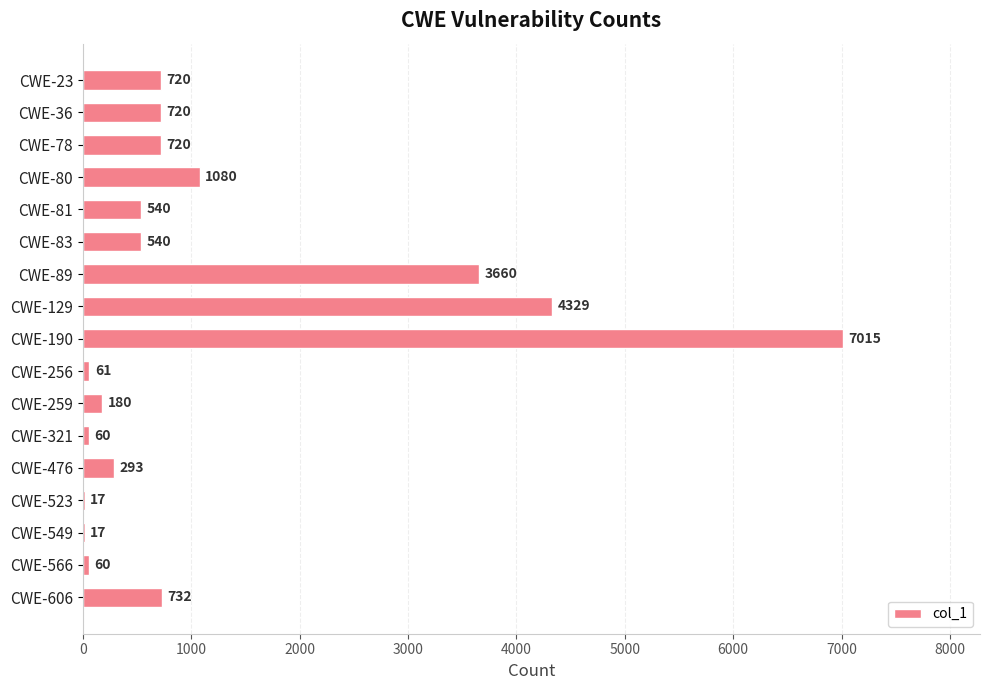

Where is the data nearest to the value 3516?

CWE-89